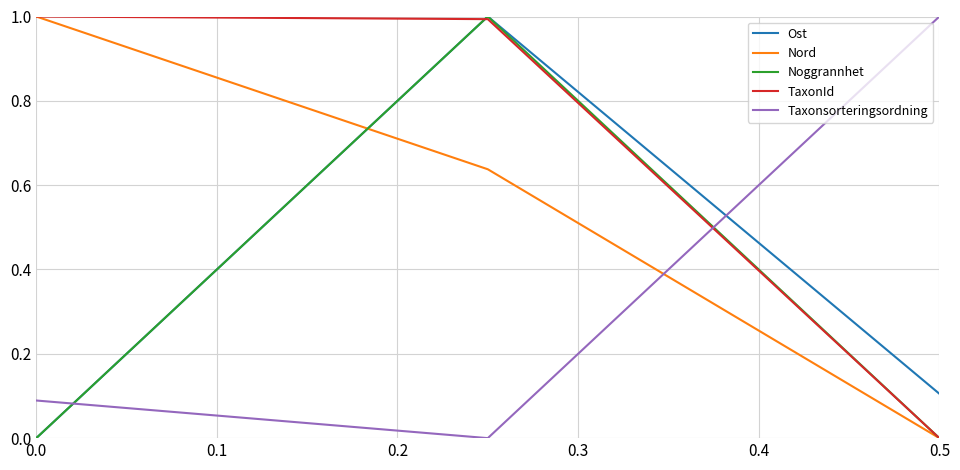

How many lines are shown in the chart?

5